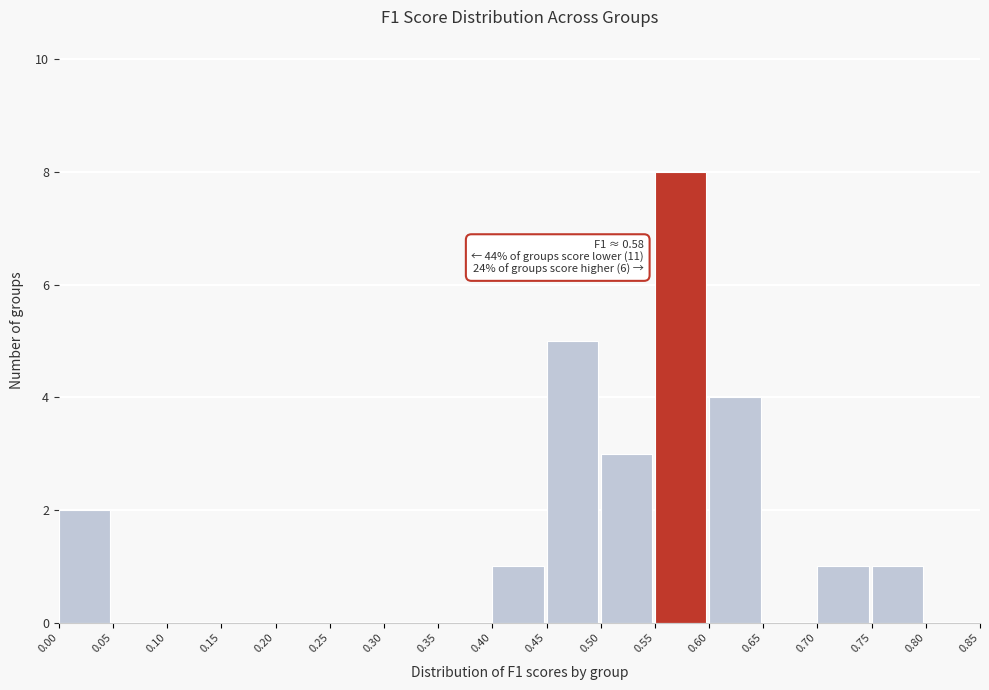

Over which range of the x-axis is the bar tallest?

0.55 to 0.60